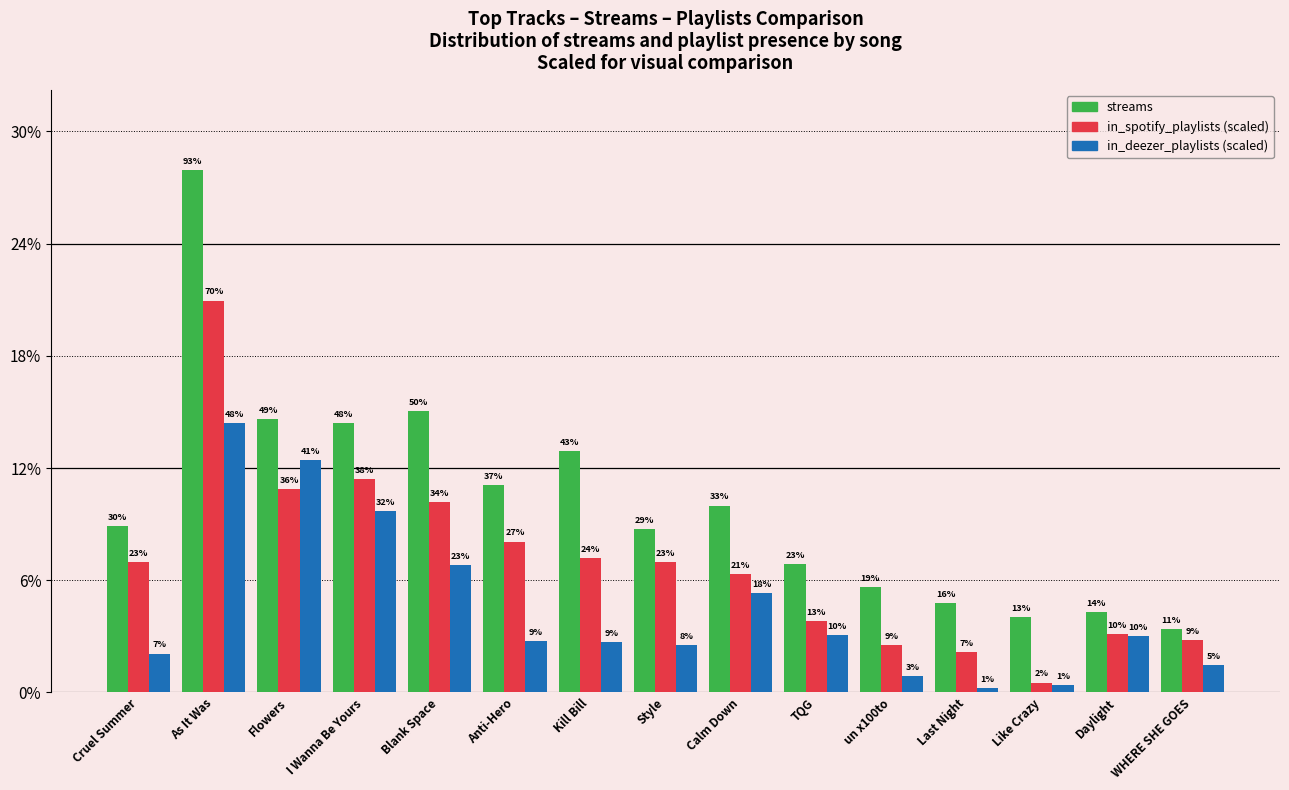

Reading left to right, transcribe all the data shown in this chart.

streams: Cruel Summer=800840817	As It Was=2513188493	Flowers=1316855716	I Wanna Be Yours=1297026226	Blank Space=1355959075	Anti-Hero=999748277	Kill Bill=1163093654	Style=786181836	Calm Down=899183384	TQG=618990393	un x100to=505671438	Last Night=429829812	Like Crazy=363369738	Daylight=387570742	WHERE SHE GOES=303236322
in_spotify_playlists: Cruel Summer=628640000	As It Was=1886000000	Flowers=976880000	I Wanna Be Yours=1028720000	Blank Space=914720000	Anti-Hero=726560000	Kill Bill=648720000	Style=626400000	Calm Down=568960000	TQG=342720000	un x100to=230080000	Last Night=193600000	Like Crazy=47680000	Daylight=282240000	WHERE SHE GOES=250640000
in_deezer_playlists: Cruel Summer=187500000	As It Was=1294500000	Flowers=1117500000	I Wanna Be Yours=873000000	Blank Space=615000000	Anti-Hero=247500000	Kill Bill=241500000	Style=226500000	Calm Down=477000000	TQG=276000000	un x100to=81000000	Last Night=22500000	Like Crazy=34500000	Daylight=273000000	WHERE SHE GOES=130500000